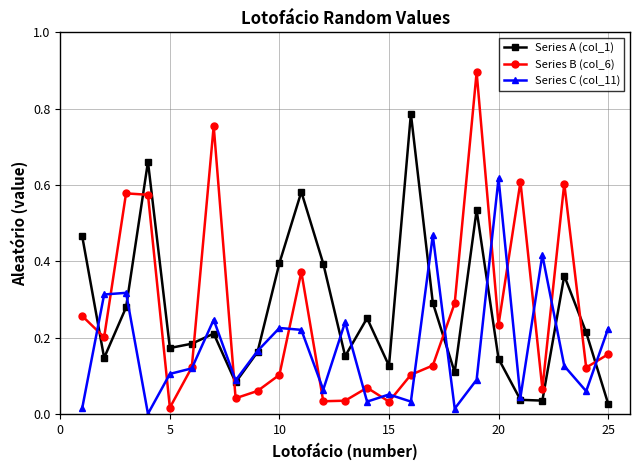

What are all the series names shown in the legend?

Series A (col_1), Series B (col_6), Series C (col_11)